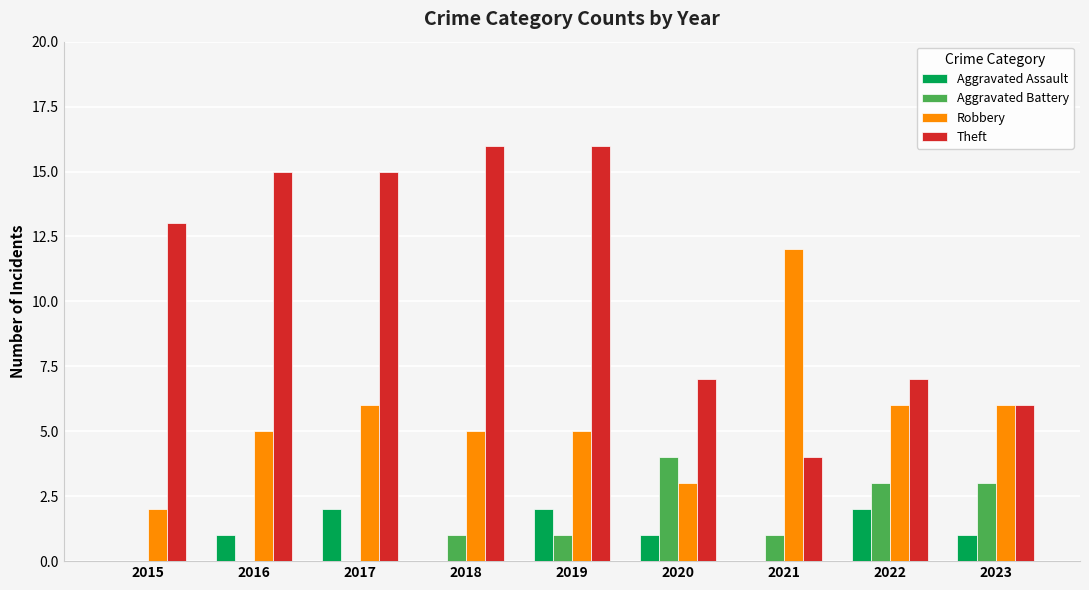

Between 2019 and 2020, which series saw the biggest shift?

Theft